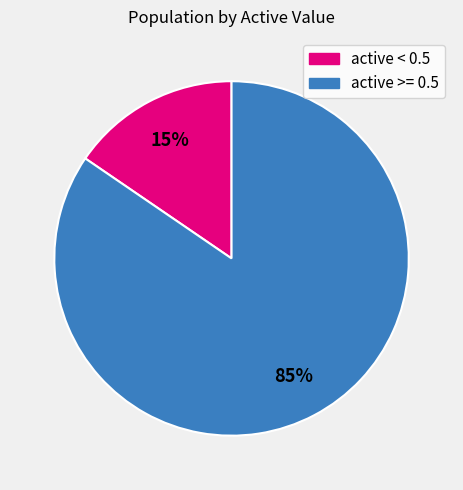

Is there any slice that represents more than half of the pie?

Yes